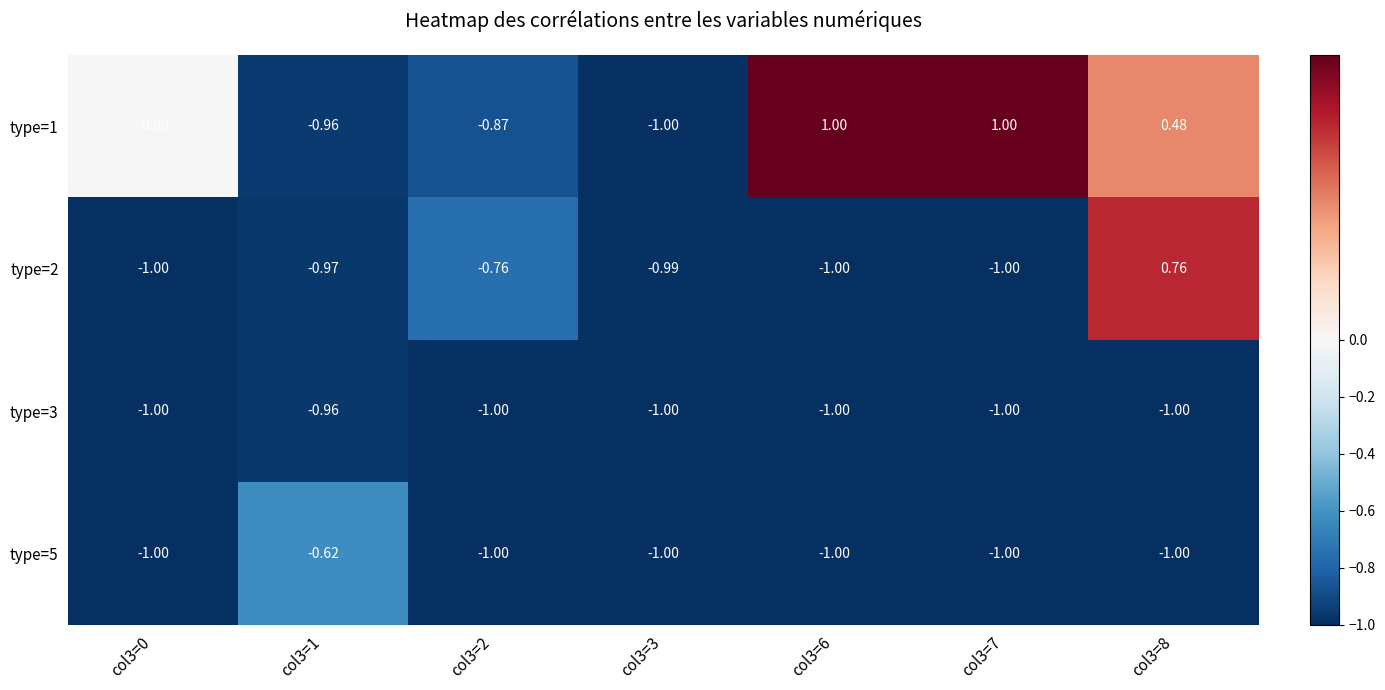

How many categories are shown in the chart?

7